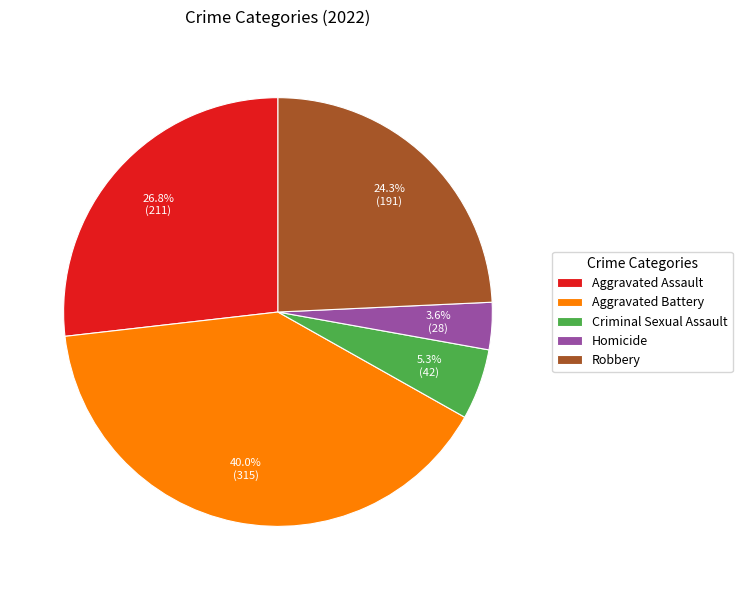

Is Aggravated Assault the majority of the pie?

No